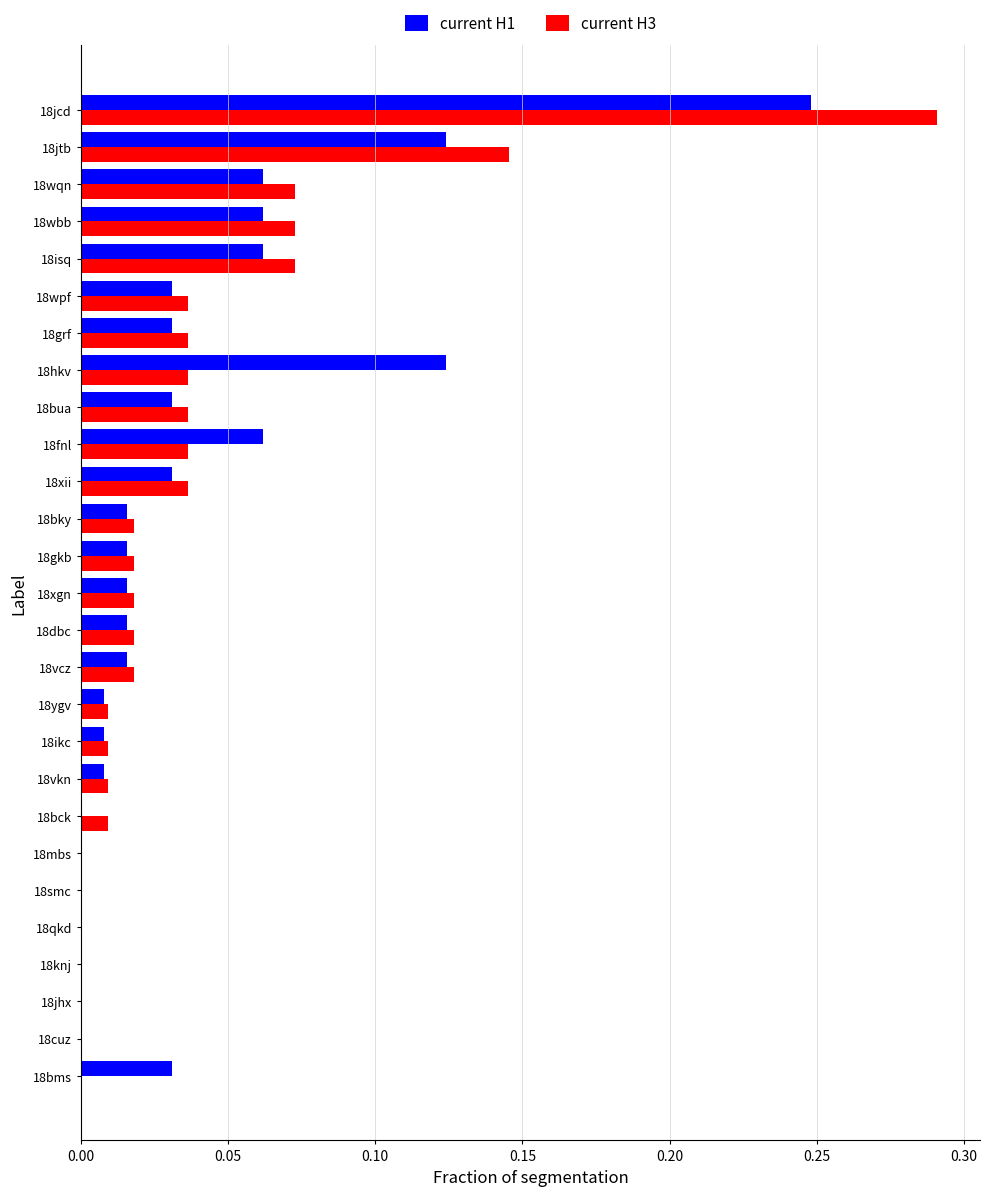

Count the number of data series in this chart.

2